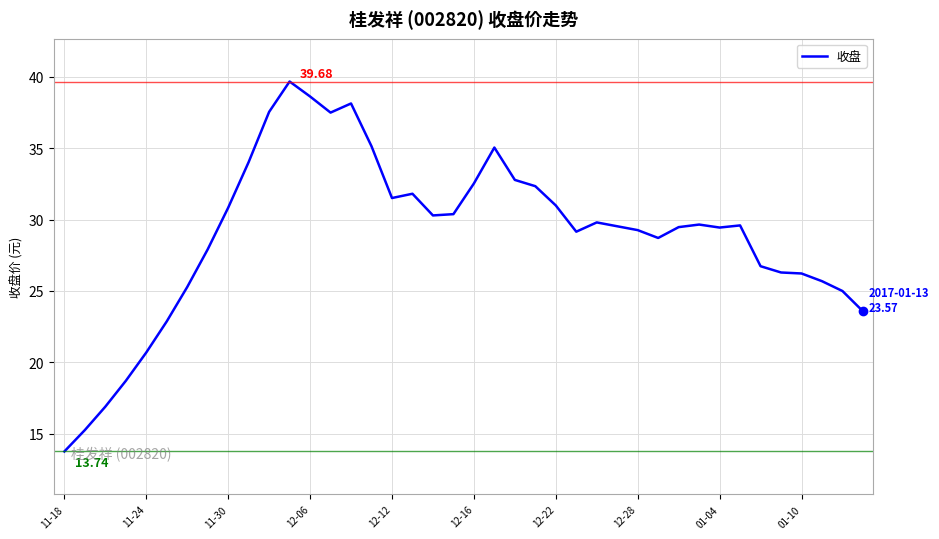

What is the greatest value displayed?

39.7